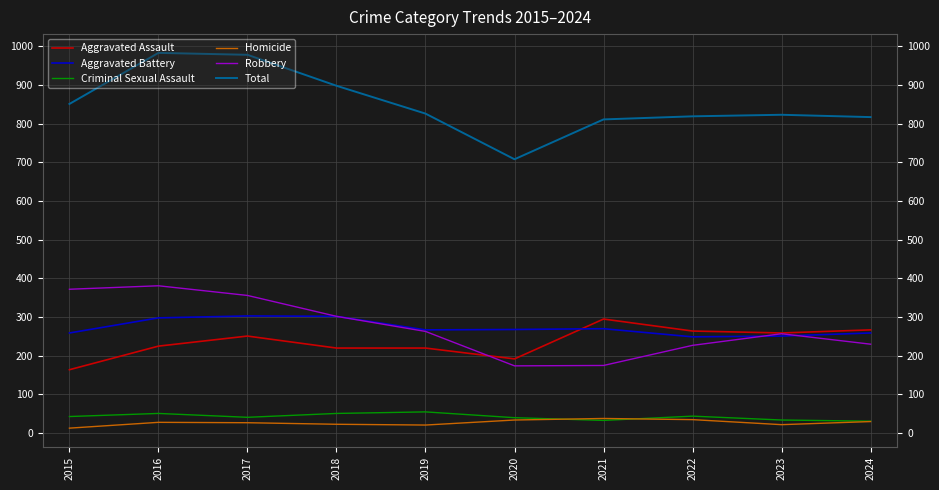

What are all the series names shown in the legend?

Aggravated Assault, Aggravated Battery, Criminal Sexual Assault, Homicide, Robbery, Total